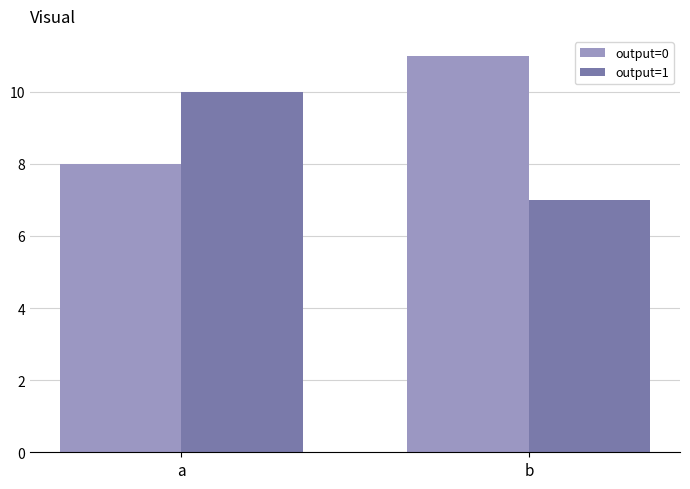

How many values in the output=1 series are below 10?

1